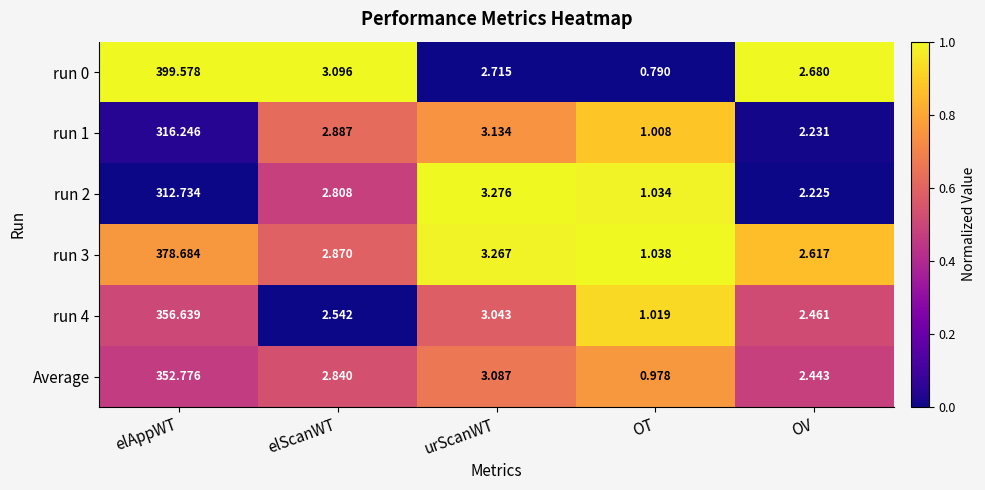

At which category is the sum across all series the highest?

elAppWT